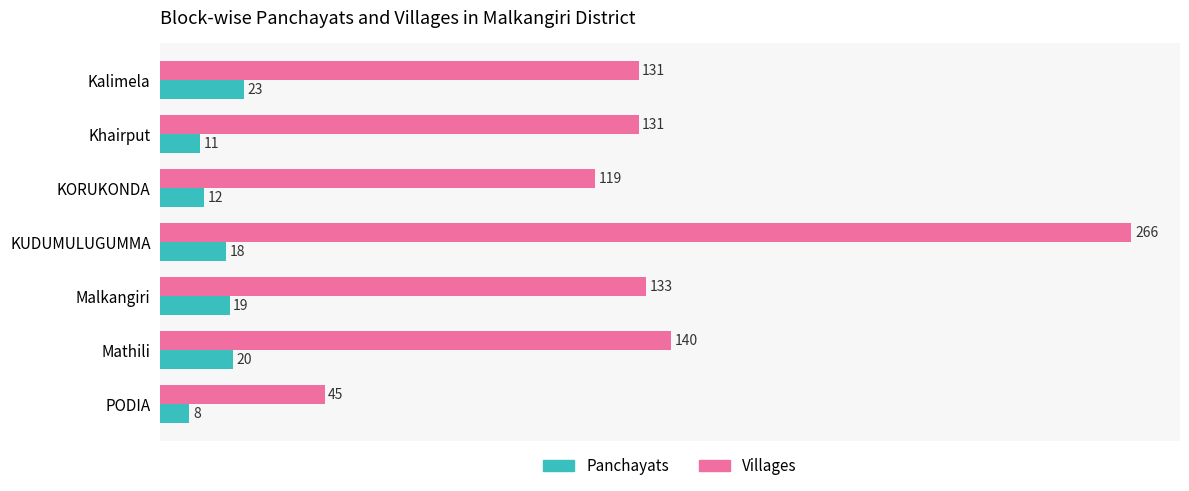

What are all the series names shown in the legend?

Panchayats, Villages